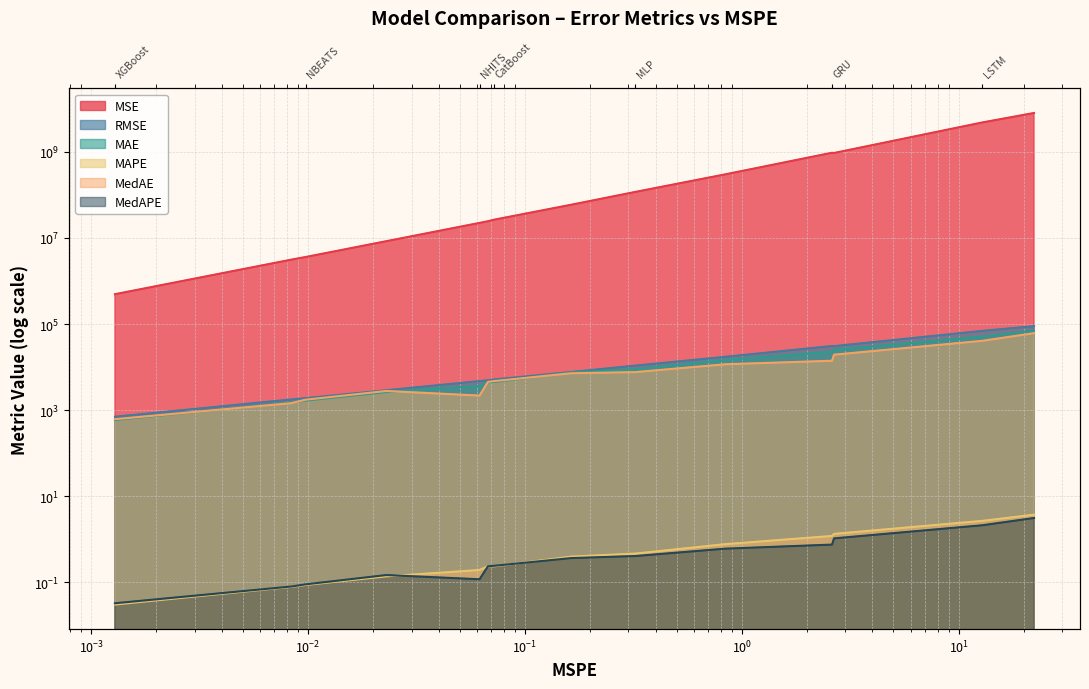

Reading right to left, transcribe all the data shown in this chart.

MSE: DilatedRNN=8018004543.8	LSTM=4825423156.1	RNN=943432662.0	GRU=955510991.7	TCN=300771025.3	MLP=117591099.7	LightGBM=59117788.4	CatBoost=26513197.0	TiDE=24507952.3	NHITS=22408942.0	NBEATSx=8436256.4	NBEATS=3610453.9	RandomForest=3137993.0	XGBoost=494486.0
RMSE: DilatedRNN=89543.3	LSTM=69465.3	RNN=30715.3	GRU=30911.3	TCN=17342.8	MLP=10843.9	LightGBM=7688.8	CatBoost=5149.1	TiDE=4950.6	NHITS=4733.8	NBEATSx=2904.5	NBEATS=1900.1	RandomForest=1771.4	XGBoost=703.2
MAE: DilatedRNN=70653.0	LSTM=51347.0	RNN=25360.4	GRU=22988.6	TCN=14674.8	MLP=8898.1	LightGBM=7526.6	CatBoost=4501.6	TiDE=4494.8	NHITS=3684.2	NBEATSx=2634.5	NBEATS=1668.6	RandomForest=1506.9	XGBoost=591.5
MAPE: DilatedRNN=3.7	LSTM=2.7	RNN=1.3	GRU=1.2	TCN=0.8	MLP=0.5	LightGBM=0.4	CatBoost=0.2	TiDE=0.2	NHITS=0.2	NBEATSx=0.1	NBEATS=0.1	RandomForest=0.1	XGBoost=0.0
MedAE: DilatedRNN=61495.9	LSTM=40791.4	RNN=19432.4	GRU=14052.4	TCN=11634.2	MLP=7660.8	LightGBM=7198.9	CatBoost=4730.3	TiDE=4545.8	NHITS=2177.5	NBEATSx=2792.2	NBEATS=1751.6	RandomForest=1453.6	XGBoost=616.9
MedAPE: DilatedRNN=3.1	LSTM=2.1	RNN=1.0	GRU=0.8	TCN=0.6	MLP=0.4	LightGBM=0.4	CatBoost=0.2	TiDE=0.2	NHITS=0.1	NBEATSx=0.1	NBEATS=0.1	RandomForest=0.1	XGBoost=0.0